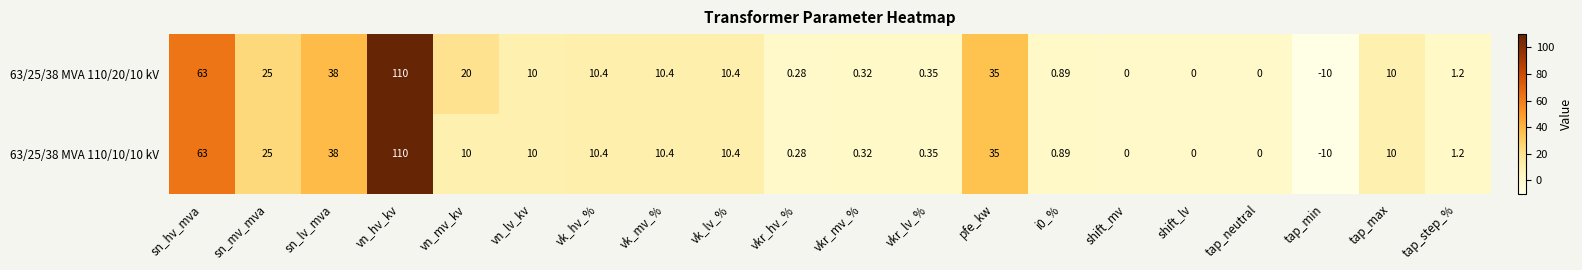

At which category is the sum across all series the highest?

vn_hv_kv